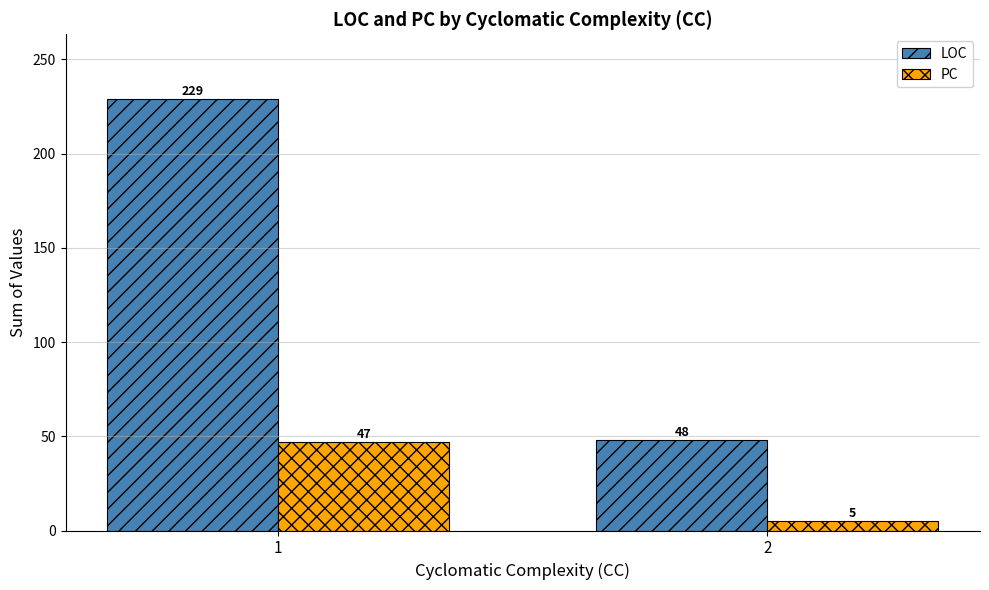

How many categories are shown in the chart?

2